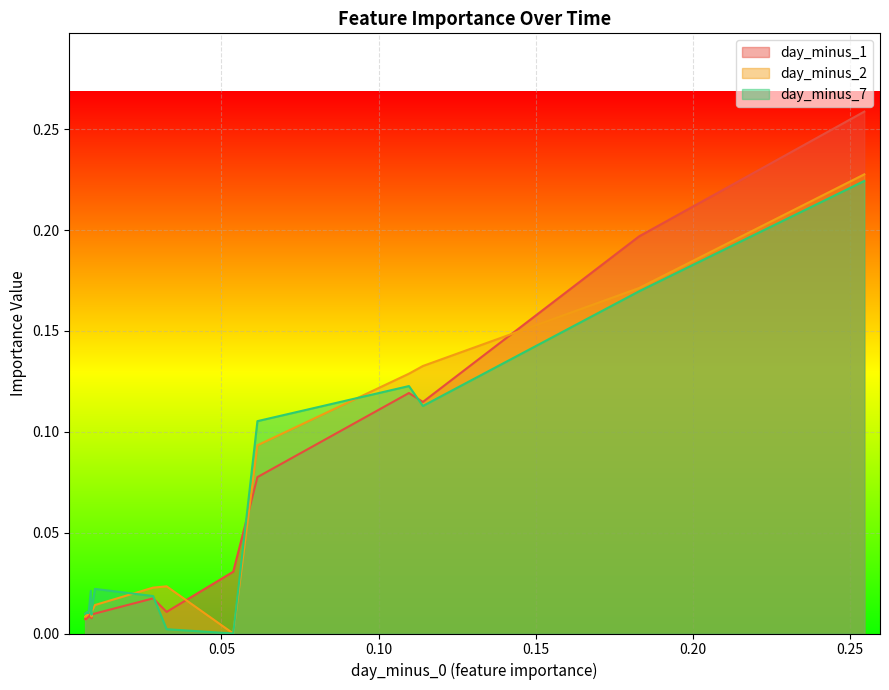

What is the sum of all day_minus_1 values?

0.9